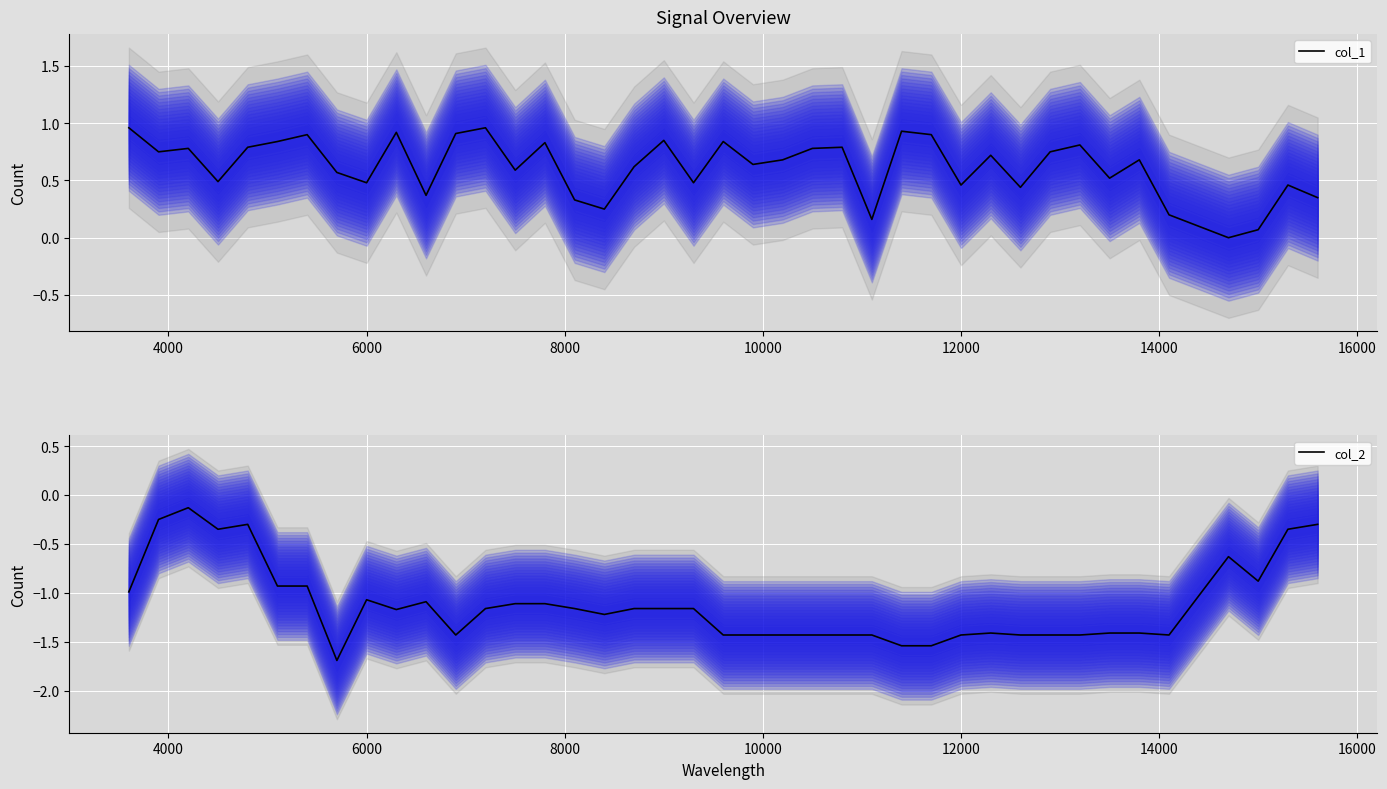

What is the average value of the col_1 series?

0.6